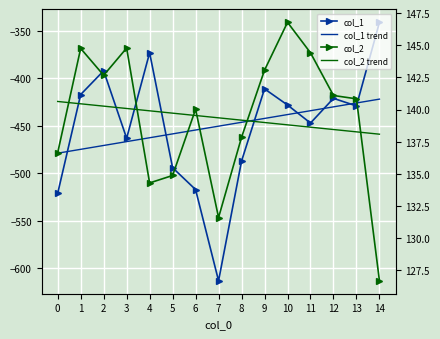

What is the total value across all series at 0?

-722.4